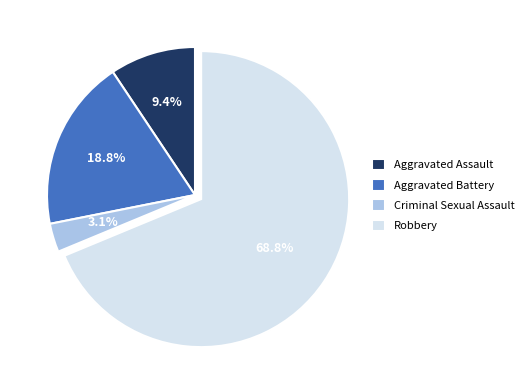

Does Robbery represent more than half of the total?

Yes